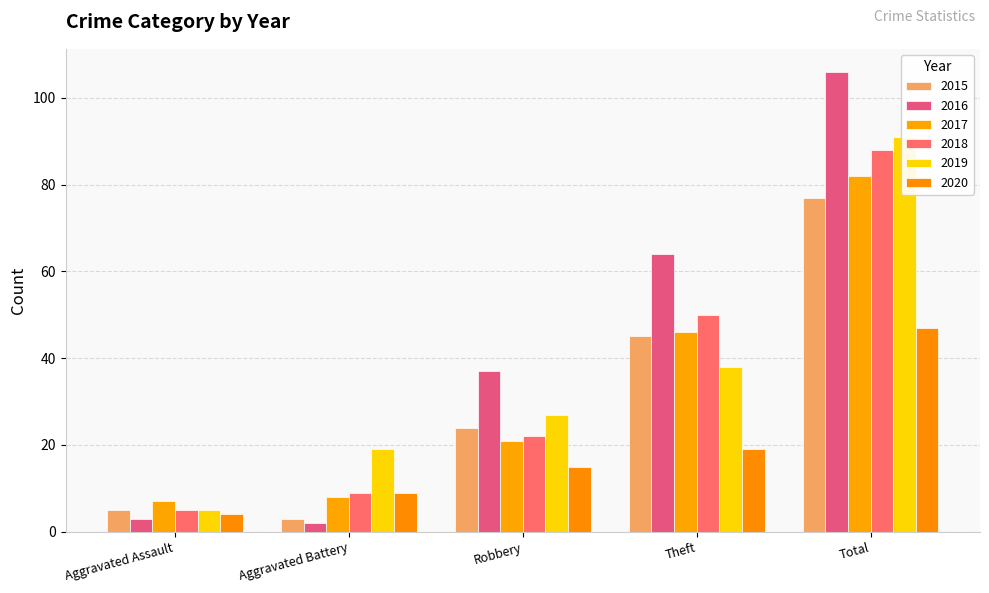

Reading left to right, extract all data points from this chart.

2015: 5	3	24	45	77
2016: 3	2	37	64	106
2017: 7	8	21	46	82
2018: 5	9	22	50	88
2019: 5	19	27	38	91
2020: 4	9	15	19	47